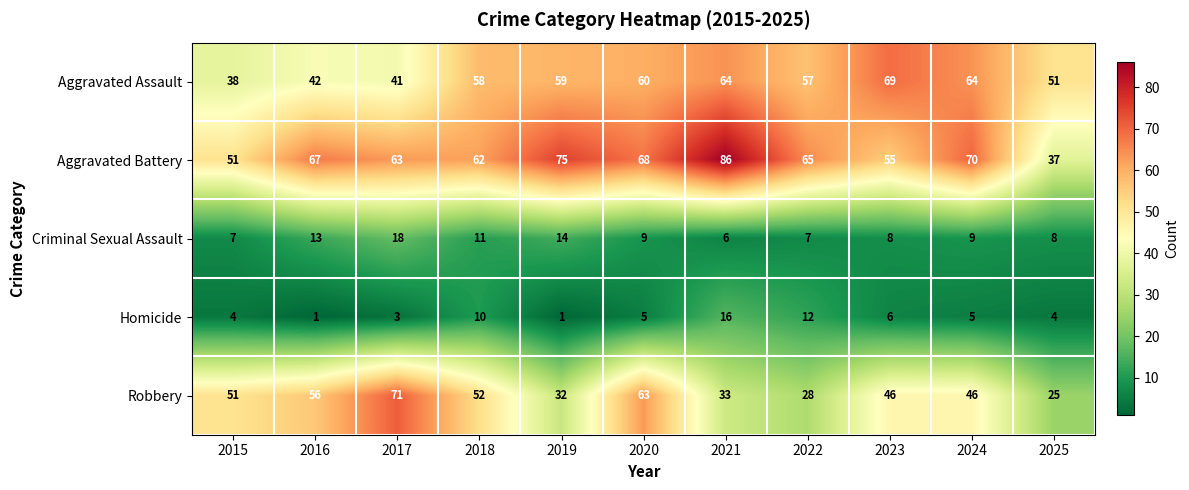

The Aggravated Battery series shows 86 at 2021. True or false?

True